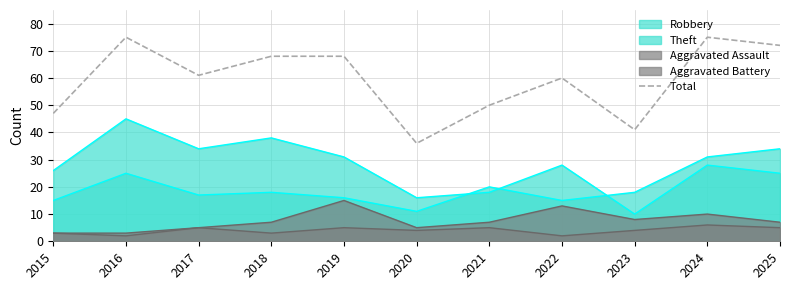

How many distinct data groups are displayed?

5